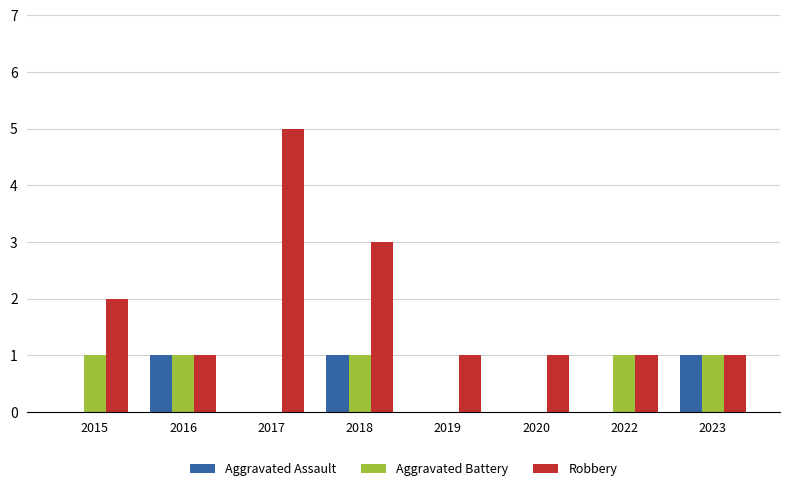

What is the sum of all Aggravated Battery values?

5